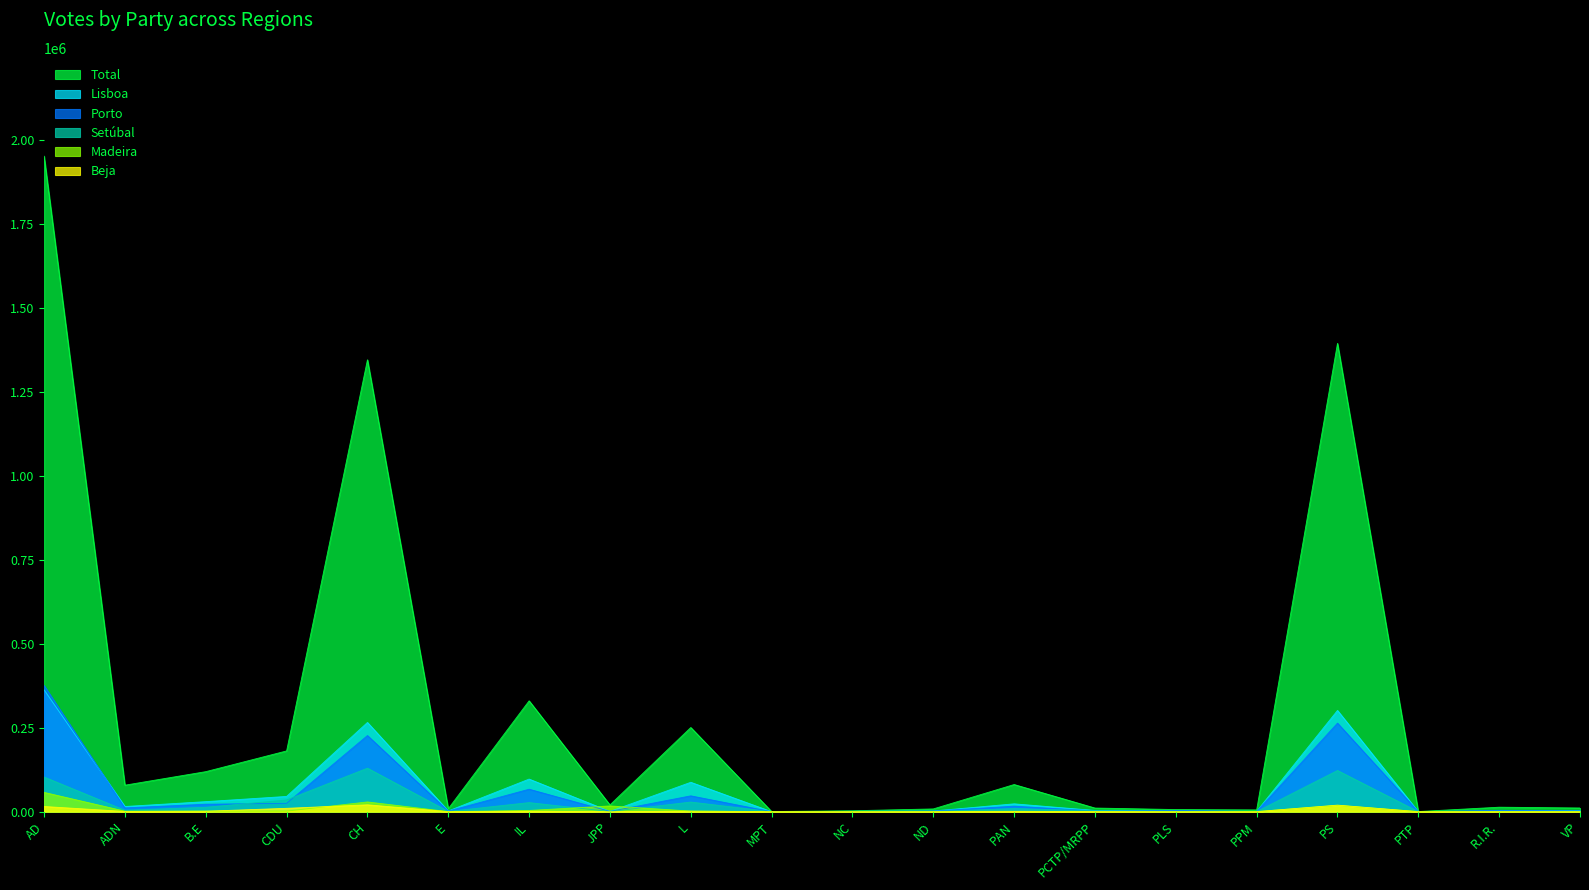

At which label is Total closest to 976199?

CH